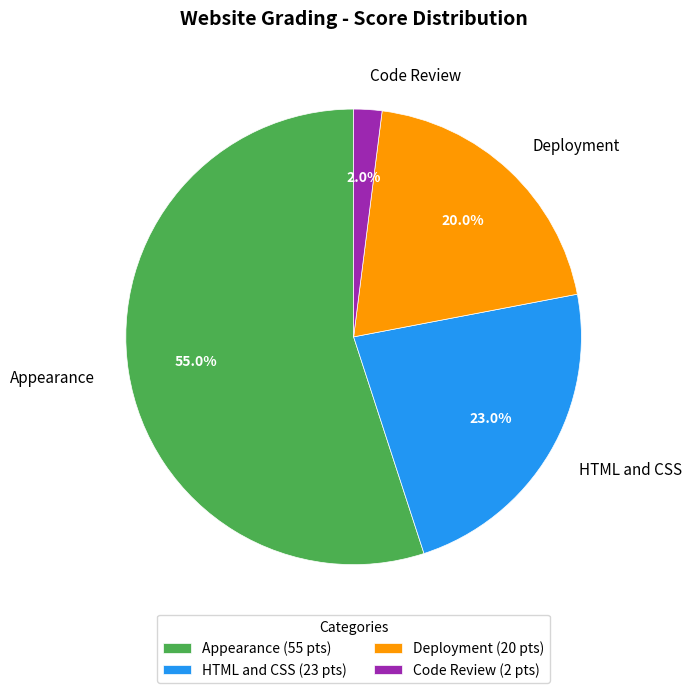

Which category accounts for the majority?

Appearance